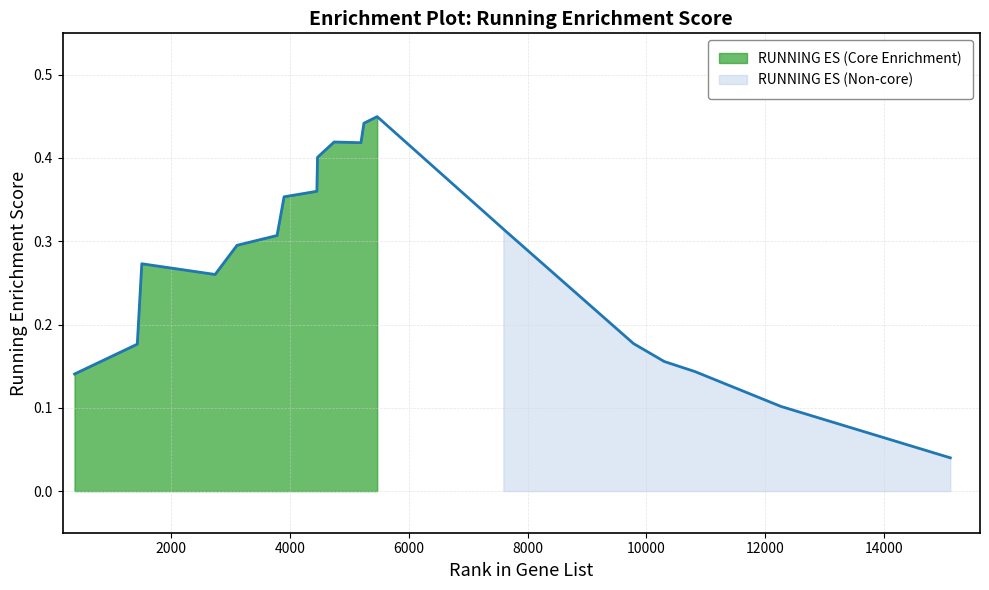

What is the sum of all values?

5.2